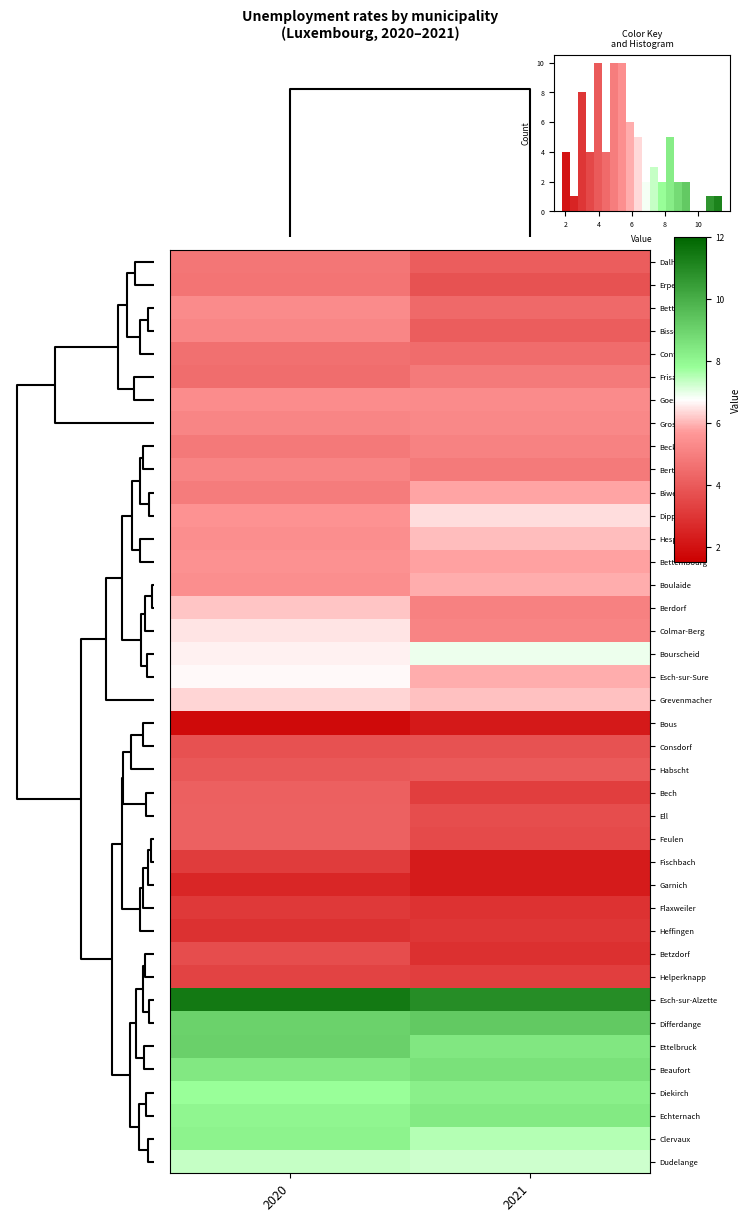

Rank the series by their maximum value, from highest to lowest.

Esch-sur-Alzette, Differdange, Ettelbruck, Beaufort, Echternach, Diekirch, Clervaux, Dudelange, Bourscheid, Esch-sur-Sure, Colmar-Berg, Dippach, Grevenmacher, Berdorf, Hesperange, Boulaide, Biwer, Bettembourg, Goesdorf, Bettendorf, Grosbous, Bissen, Bertrange, Beckerich, Frisange, Dalheim, Erpeldange, Contern, Feulen, Ell, Bech, Habscht, Consdorf, Betzdorf, Helperknapp, Fischbach, Flaxweiler, Heffingen, Garnich, Bous